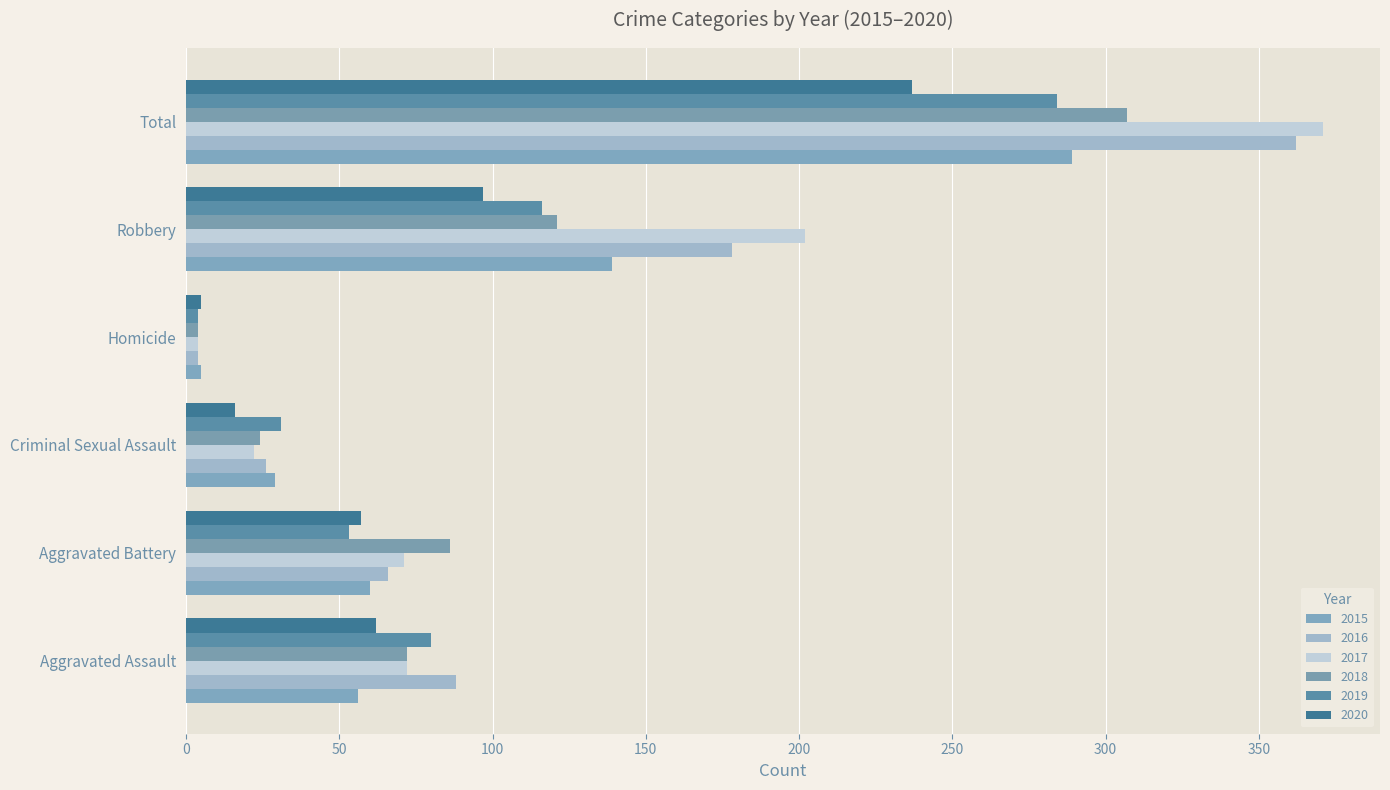

What is the minimum value shown in the chart?

4